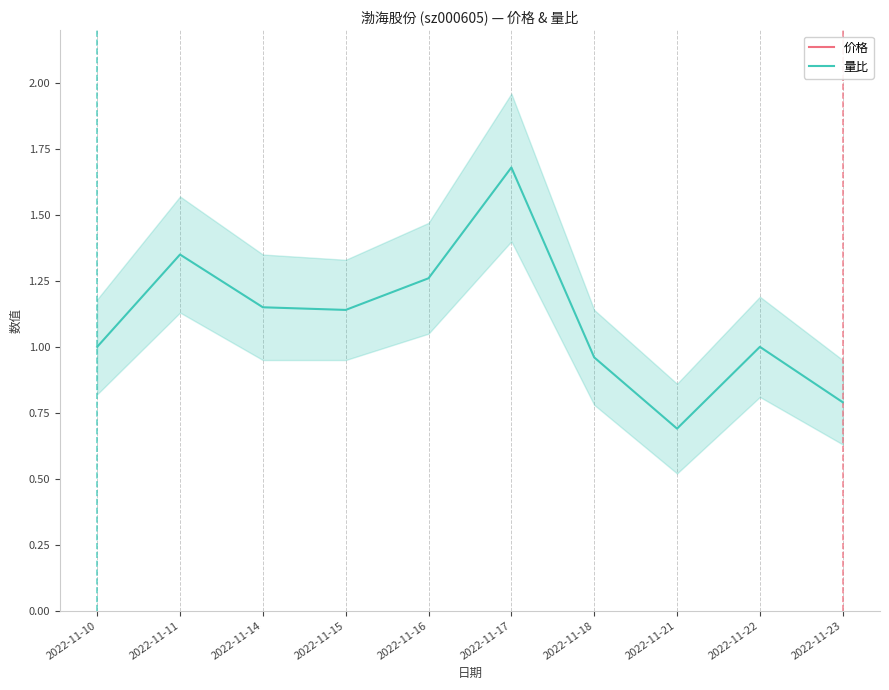

Between 2022-11-17 and 2022-11-22, which series saw the biggest shift?

量比